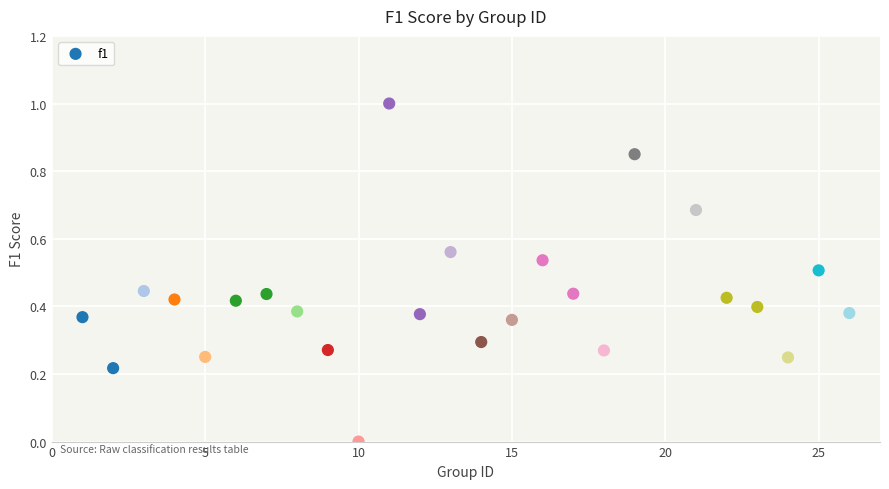

What is the range of X values (max minus min)?

25.0